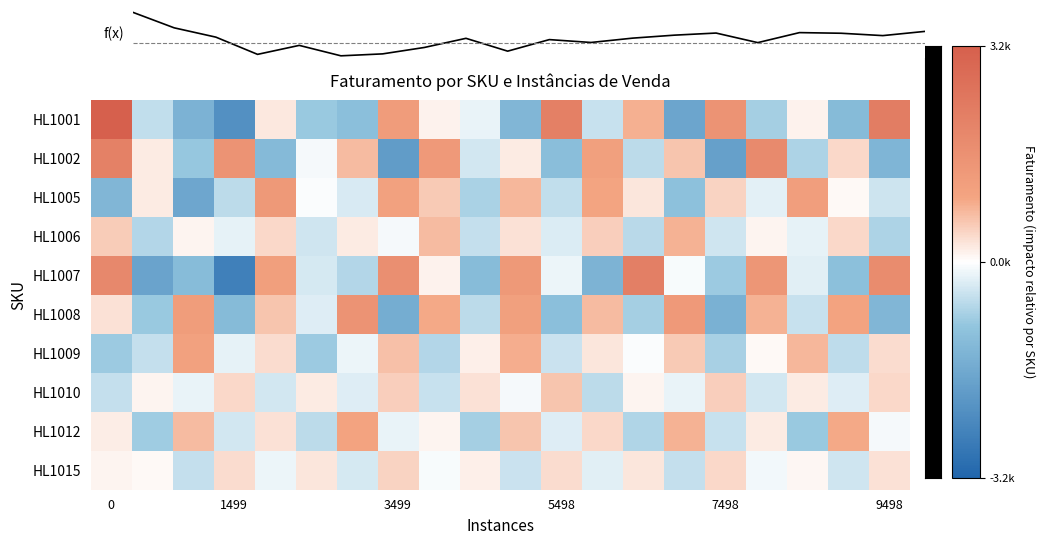

Which series has the largest total across all categories?

HL1001